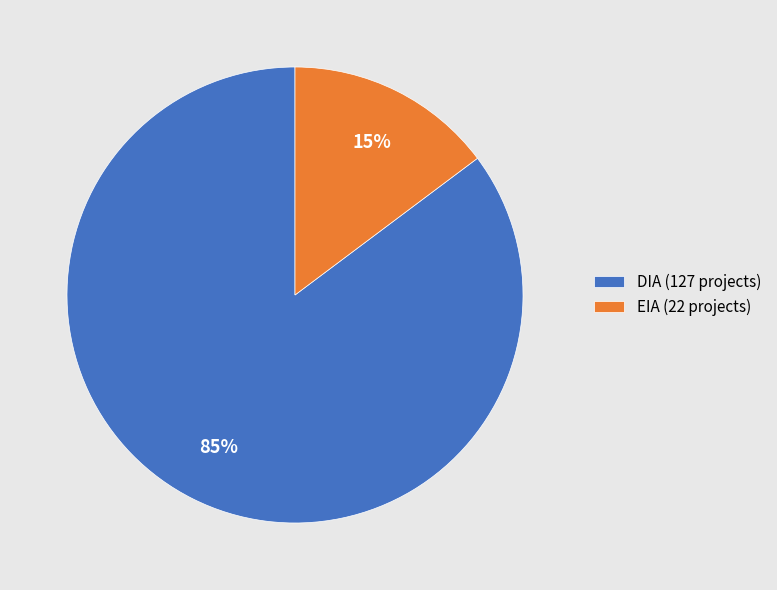

What is the majority slice?

DIA